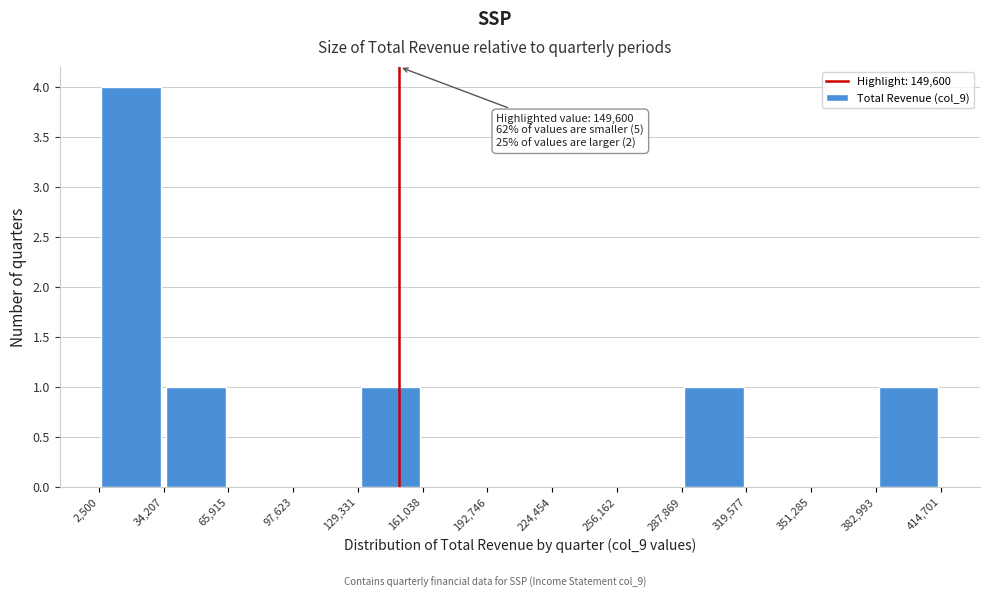

Over which range of the x-axis is the bar tallest?

2,500 to 34,207